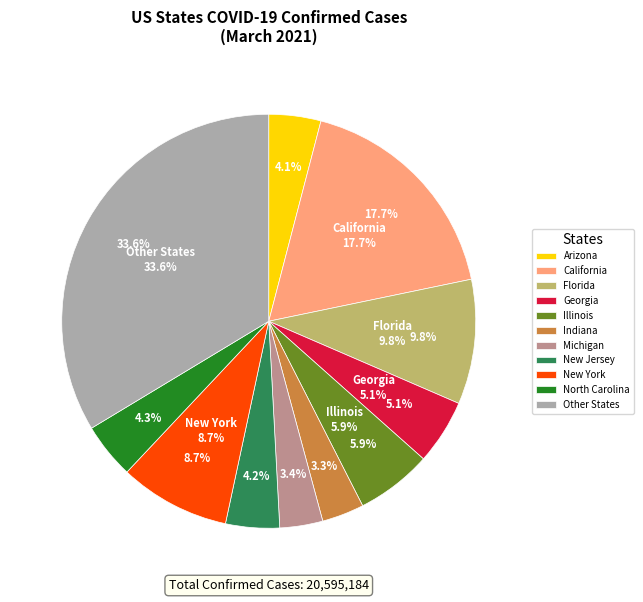

Is it true that Kansas is 11% of the pie?

False